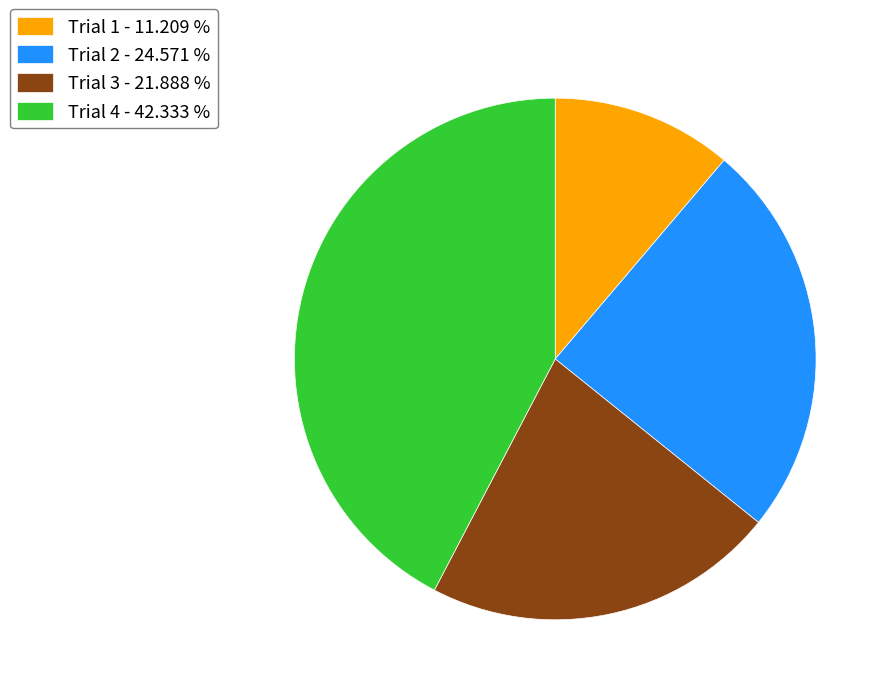

Do Trial 4 - 42.333 % and Trial 2 - 24.571 % together represent more than half of the pie?

Yes